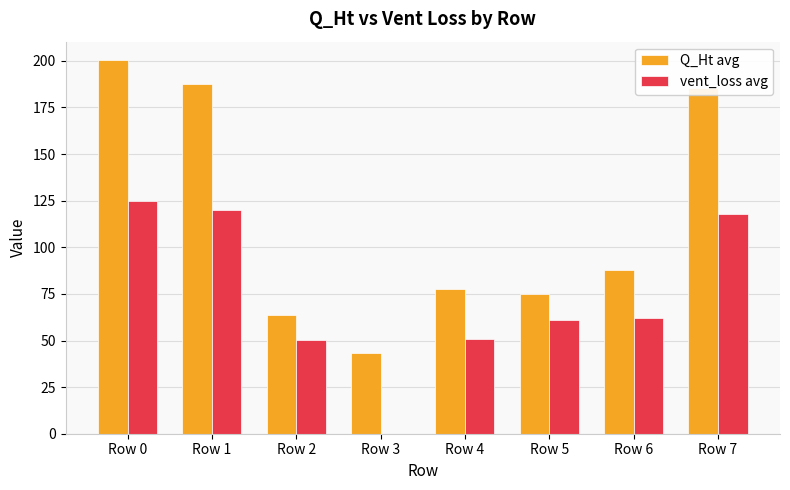

Count the number of categories in the chart.

8